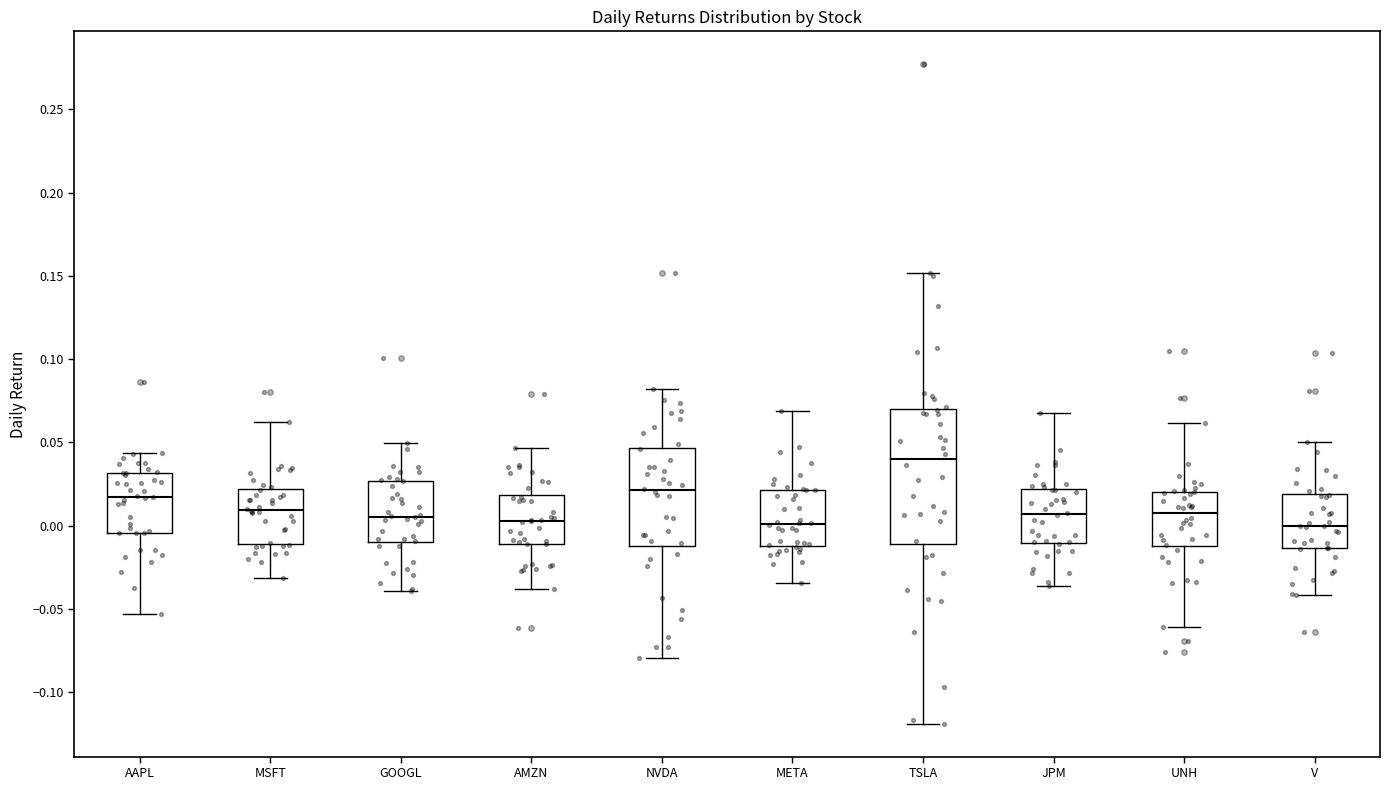

Reading left to right, read every box against the y-axis: the position of its median line, the range the box covers, and the ends of its whiskers. The values are not printed on the chart, so give them approximately, as read against the axis.

AAPL: median 0.015, box -0.005 to 0.030, whiskers -0.055 to 0.045
MSFT: median 0.010, box -0.010 to 0.020, whiskers -0.030 to 0.060
GOOGL: median 0.005, box -0.010 to 0.025, whiskers -0.040 to 0.050
AMZN: median 0.005, box -0.010 to 0.020, whiskers -0.040 to 0.045
NVDA: median 0.020, box -0.010 to 0.045, whiskers -0.080 to 0.080
META: median 0.000, box -0.010 to 0.020, whiskers -0.035 to 0.070
TSLA: median 0.040, box -0.010 to 0.070, whiskers -0.120 to 0.150
JPM: median 0.005, box -0.010 to 0.020, whiskers -0.035 to 0.070
UNH: median 0.005, box -0.010 to 0.020, whiskers -0.060 to 0.060
V: median 0.000, box -0.015 to 0.020, whiskers -0.040 to 0.050